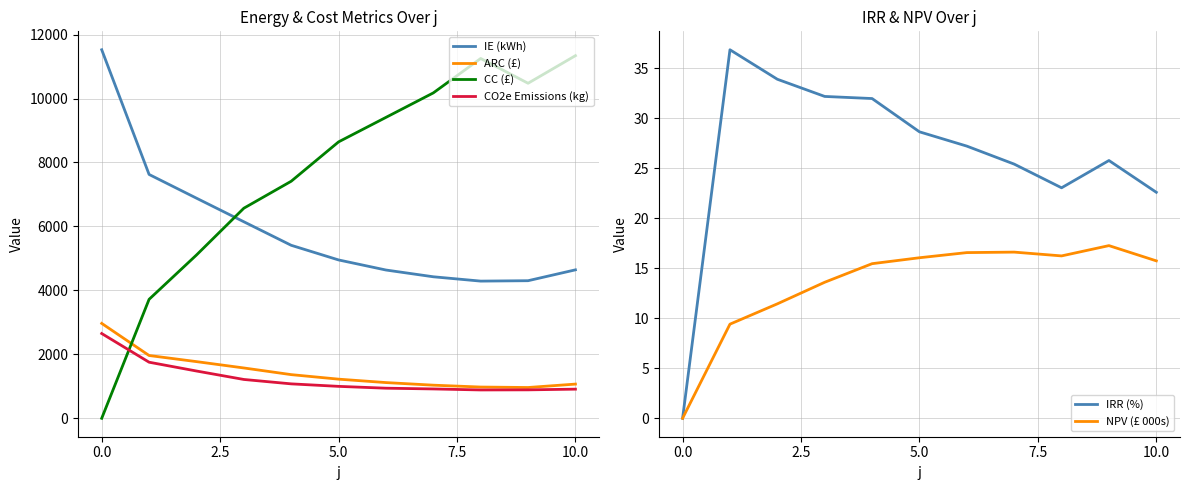

What is the maximum value for IE (kWh)?

11524.7